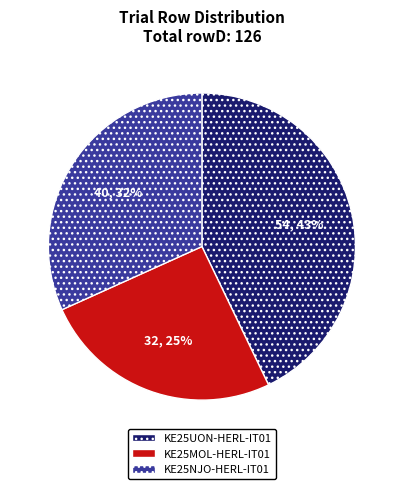

Between KE25NJO-HERL-IT01 and KE25MOL-HERL-IT01, which is larger?

KE25NJO-HERL-IT01